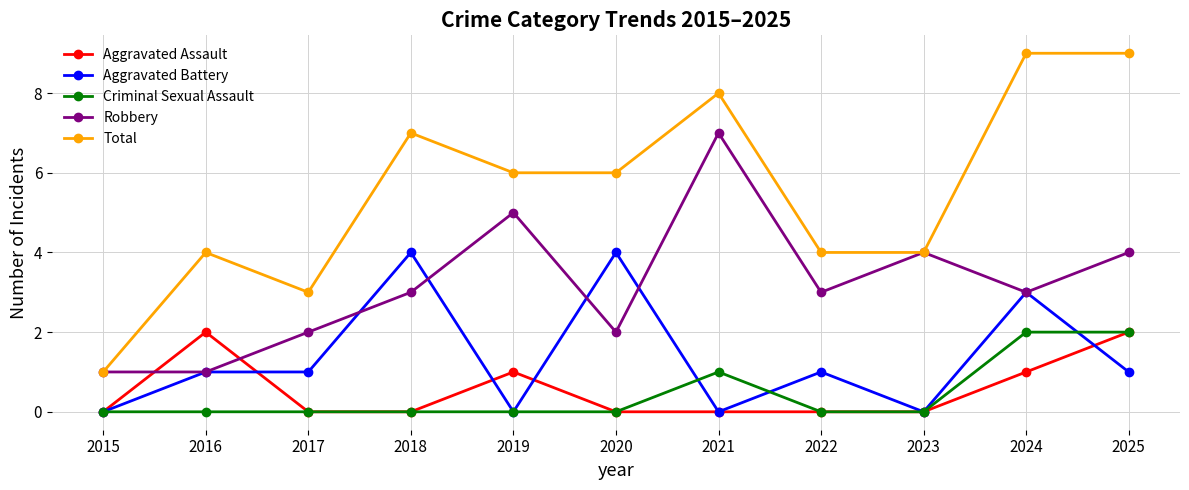

Does the chart display data point markers on the line(s)?

Yes